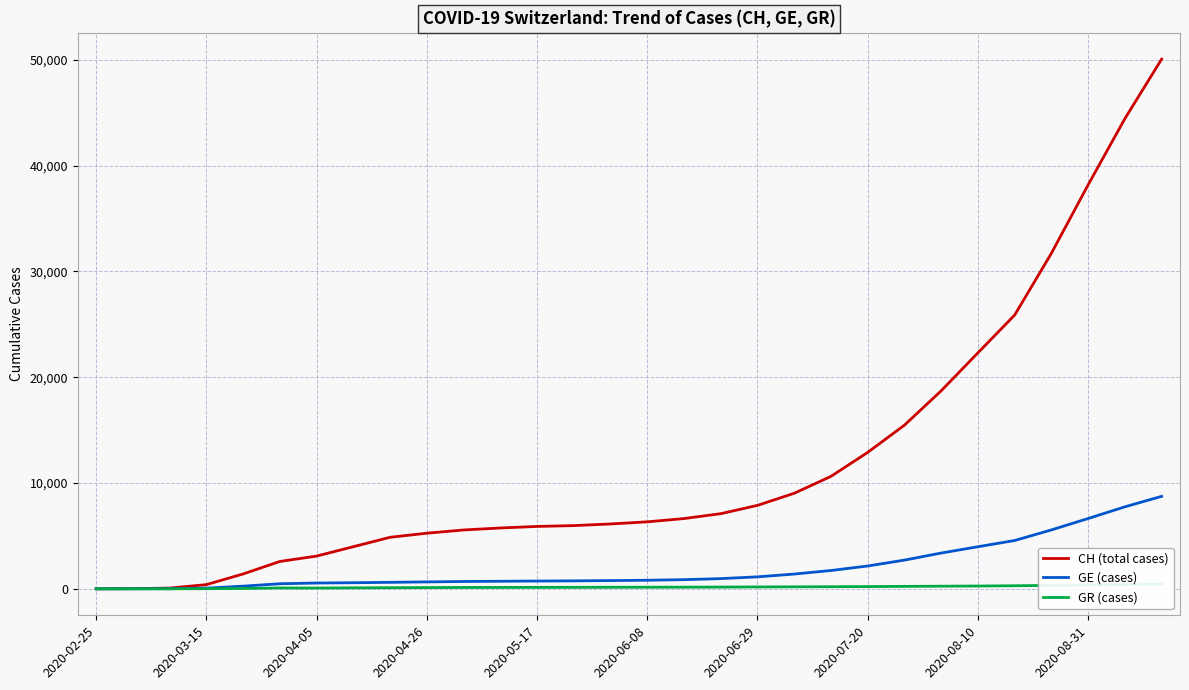

What is the total value across all series at 23?

22345